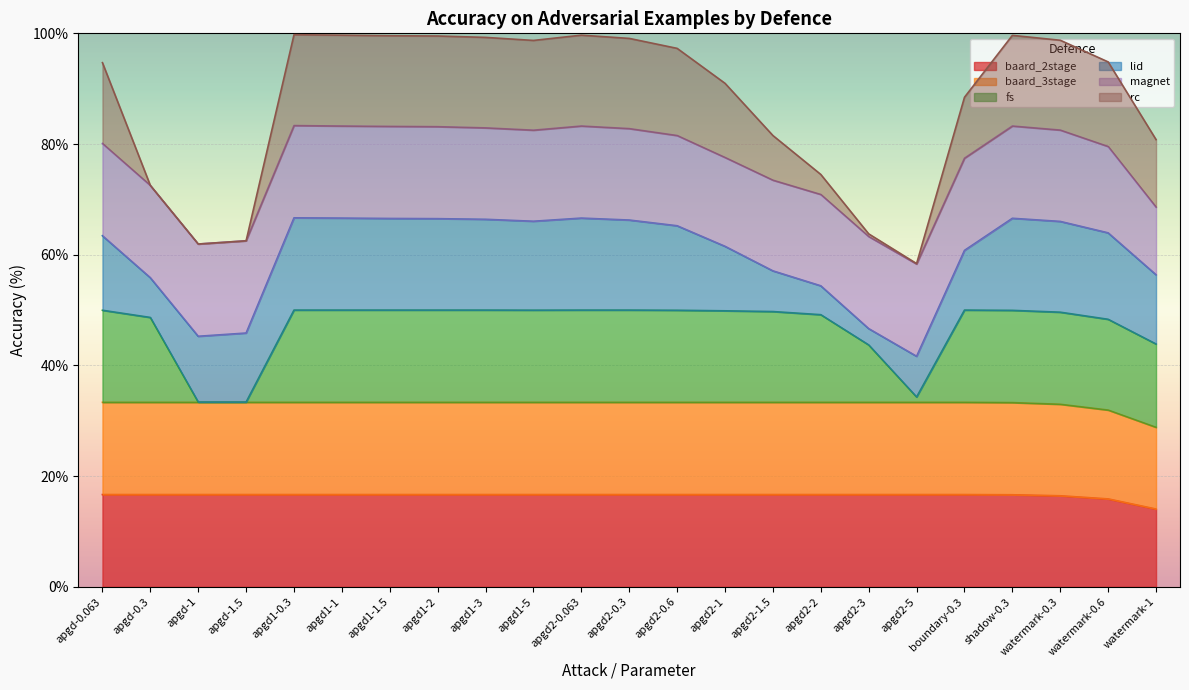

List the labels in order of baard_3stage value, largest first.

apgd-0.063, apgd-0.3, apgd-1, apgd-1.5, apgd1-0.3, apgd1-1, apgd1-1.5, apgd1-2, apgd1-3, apgd1-5, apgd2-0.063, apgd2-0.3, apgd2-0.6, apgd2-1, apgd2-1.5, apgd2-2, apgd2-3, apgd2-5, boundary-0.3, shadow-0.3, watermark-0.3, watermark-0.6, watermark-1